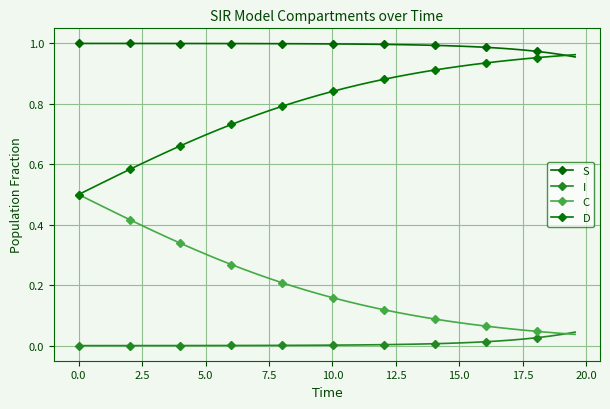

How many data points does each series have?

40